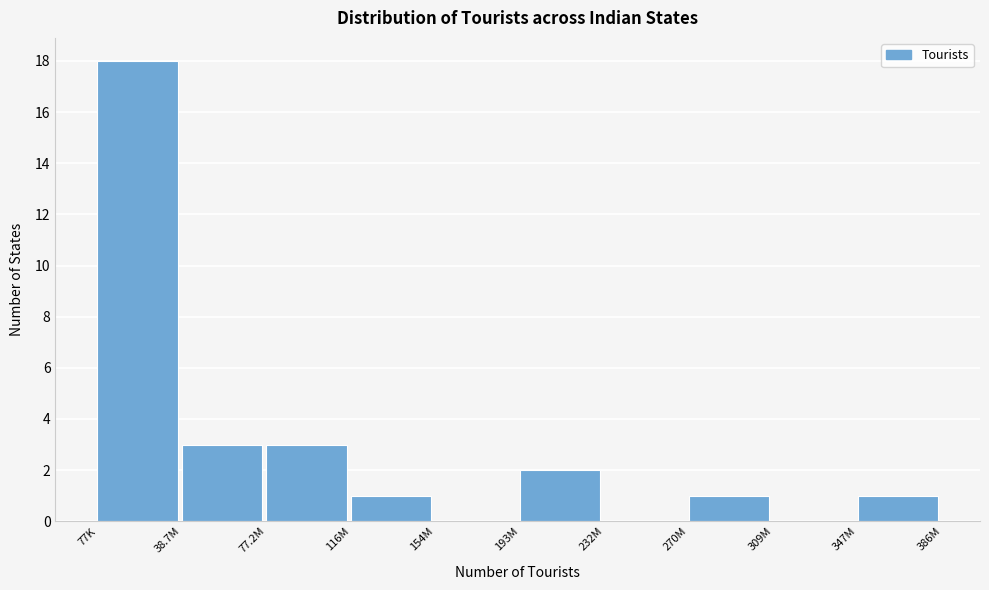

Reading left to right, transcribe all the data shown in this chart.

77K=18	38.7M=3	77.2M=3	116M=1	154M=0	193M=2	232M=0	270M=1	309M=0	347M=1